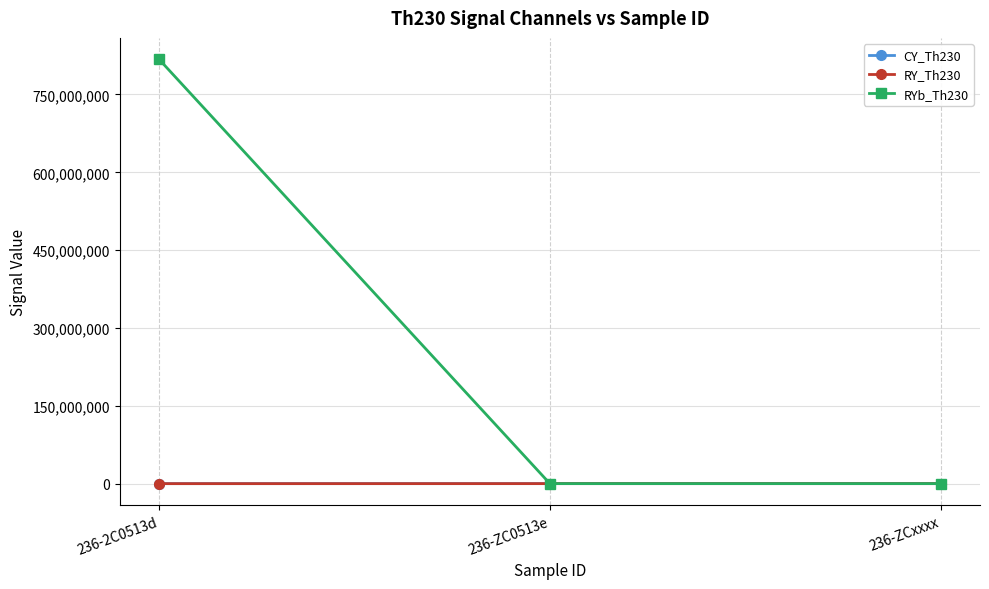

What is the label of the 3rd point from the right?

236-2C0513d